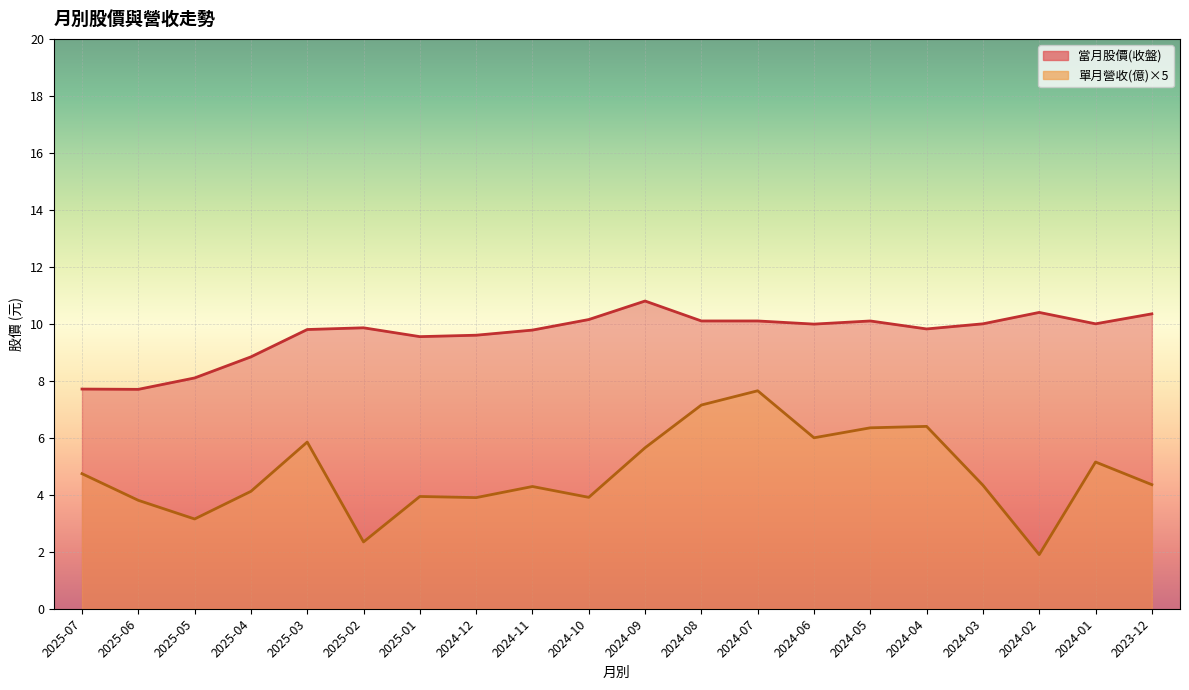

What is the total value across all series at 2023-12?

14.7